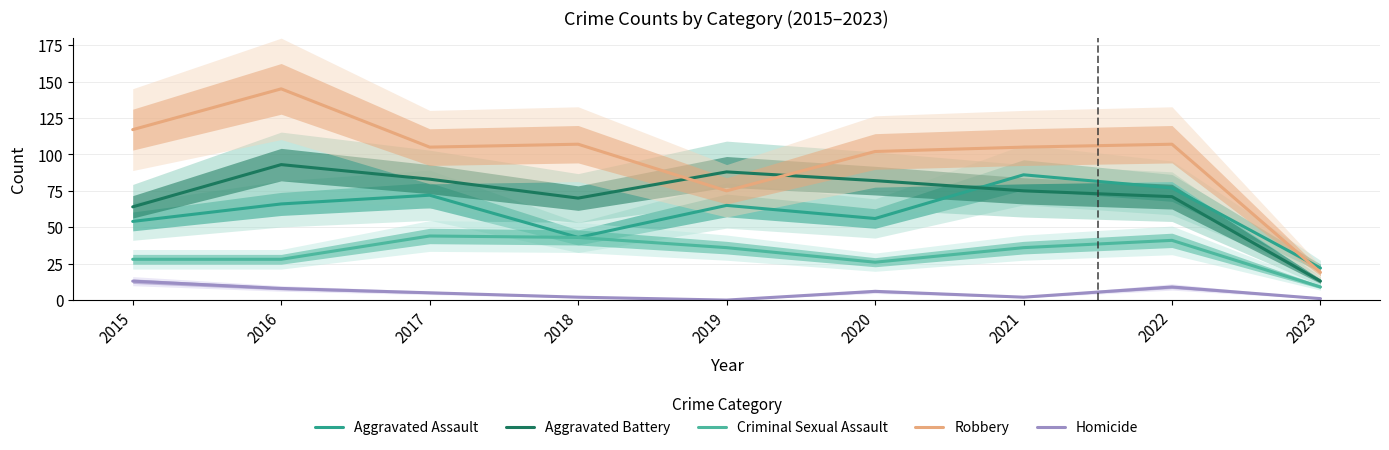

How many categories are shown in the chart?

9